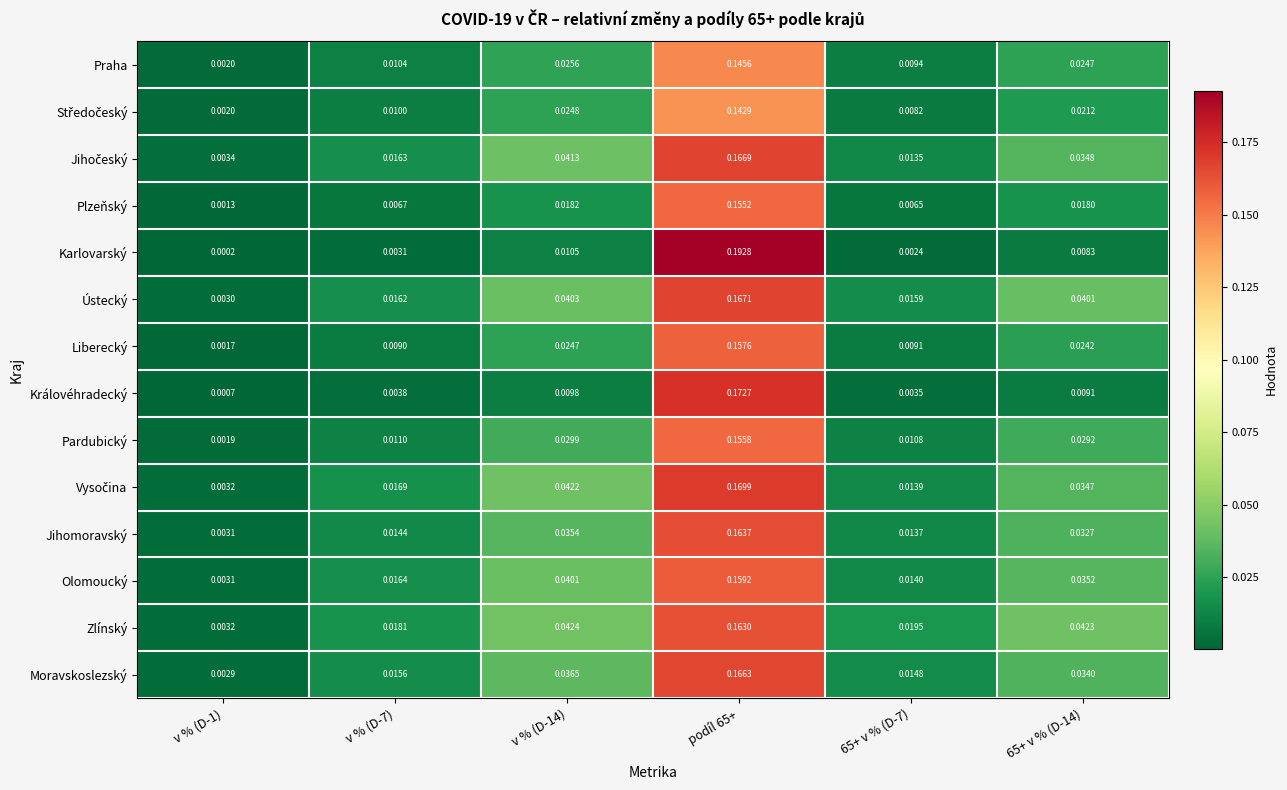

Between v % (D-1) and v % (D-14), which series saw the biggest shift?

Zlínský